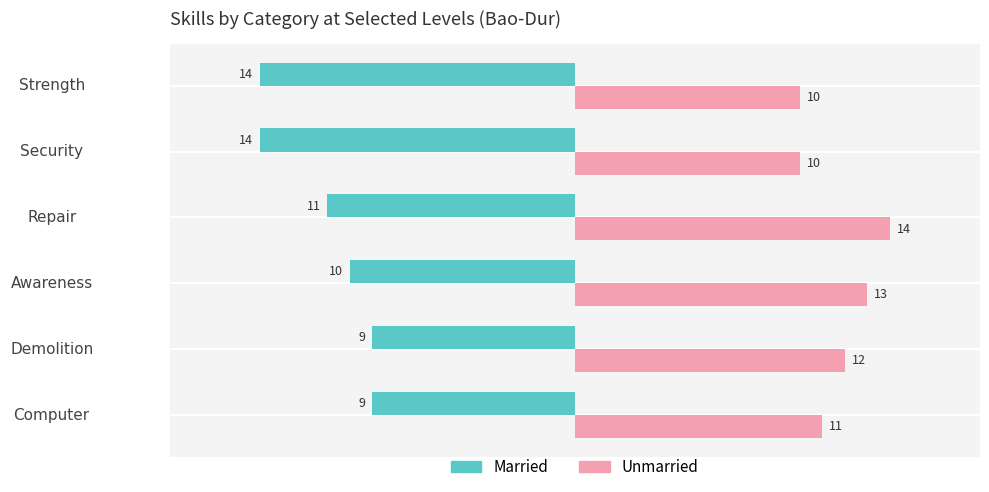

What is the value of the Unmarried bar at the 5th from the left?

10